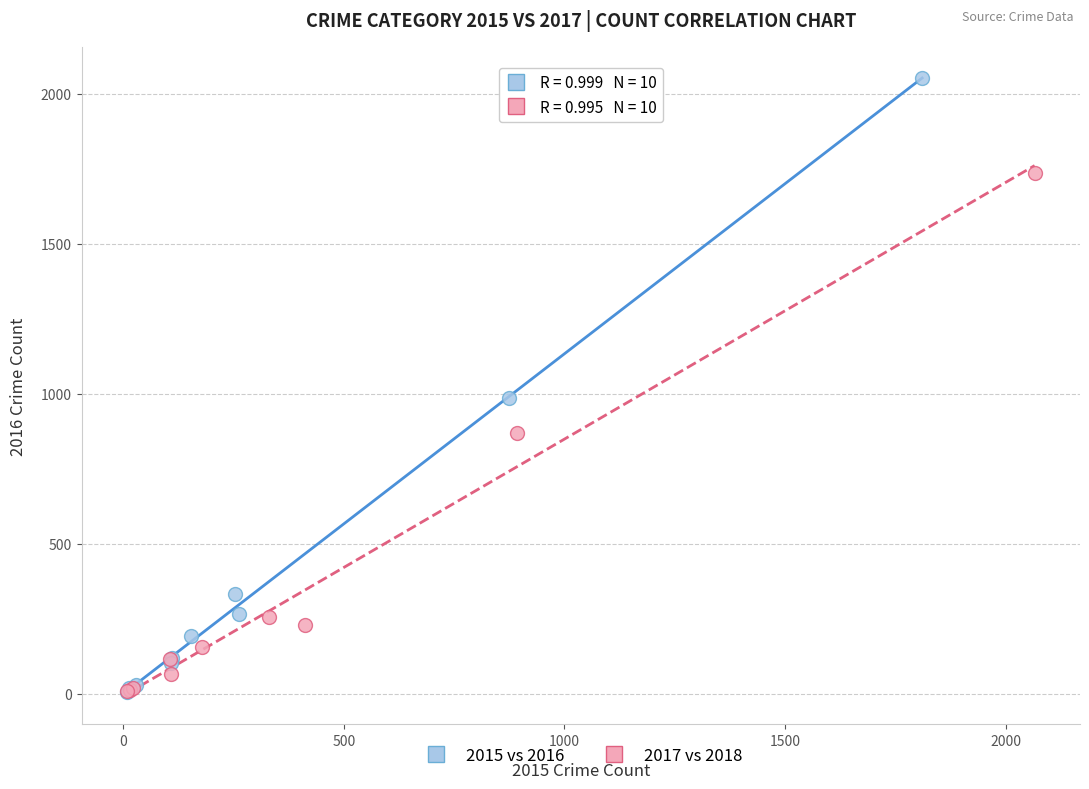

What are all the series names shown in the legend?

2015 vs 2016, 2017 vs 2018